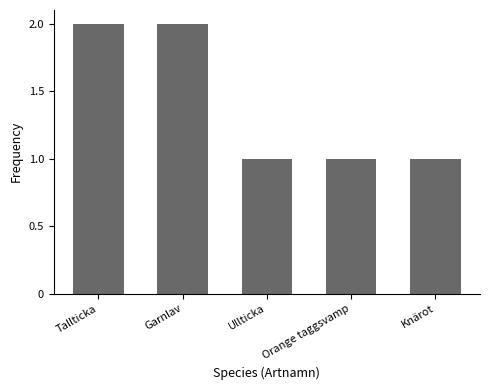

What is the label of the 4th bar from the left?

Orange taggsvamp